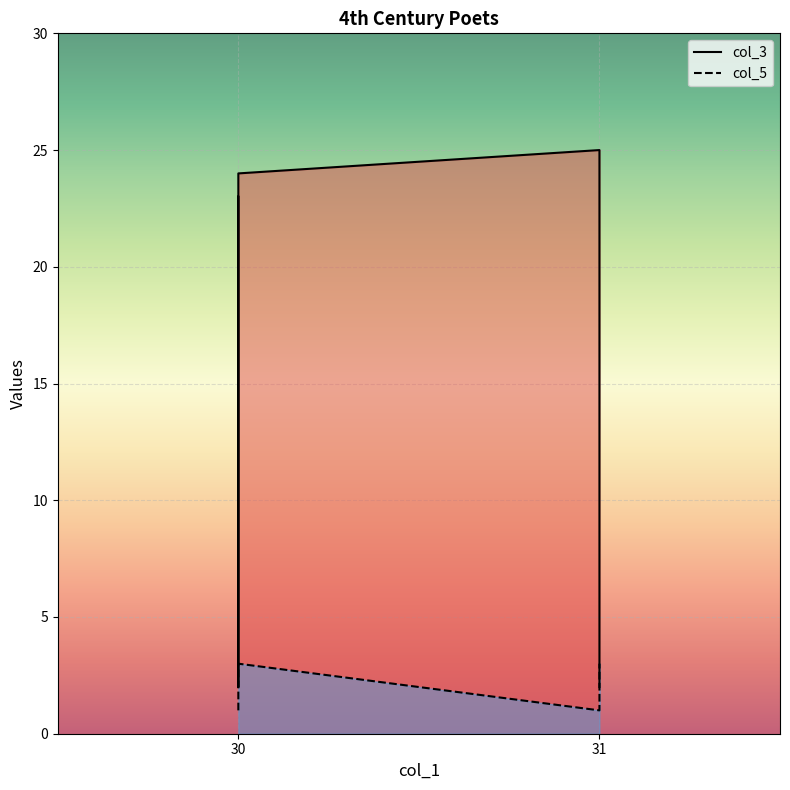

Reading left to right, extract all data points from this chart.

col_3: 23	2	24	25	4	2
col_5: 1	3	3	1	2	3